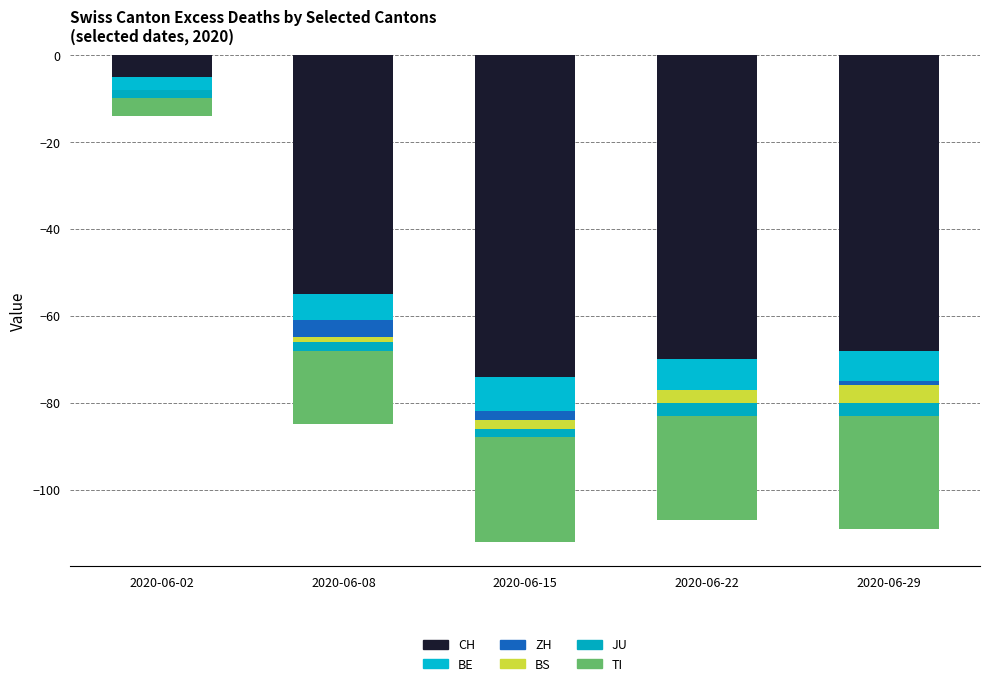

How many bars are there in total?

30